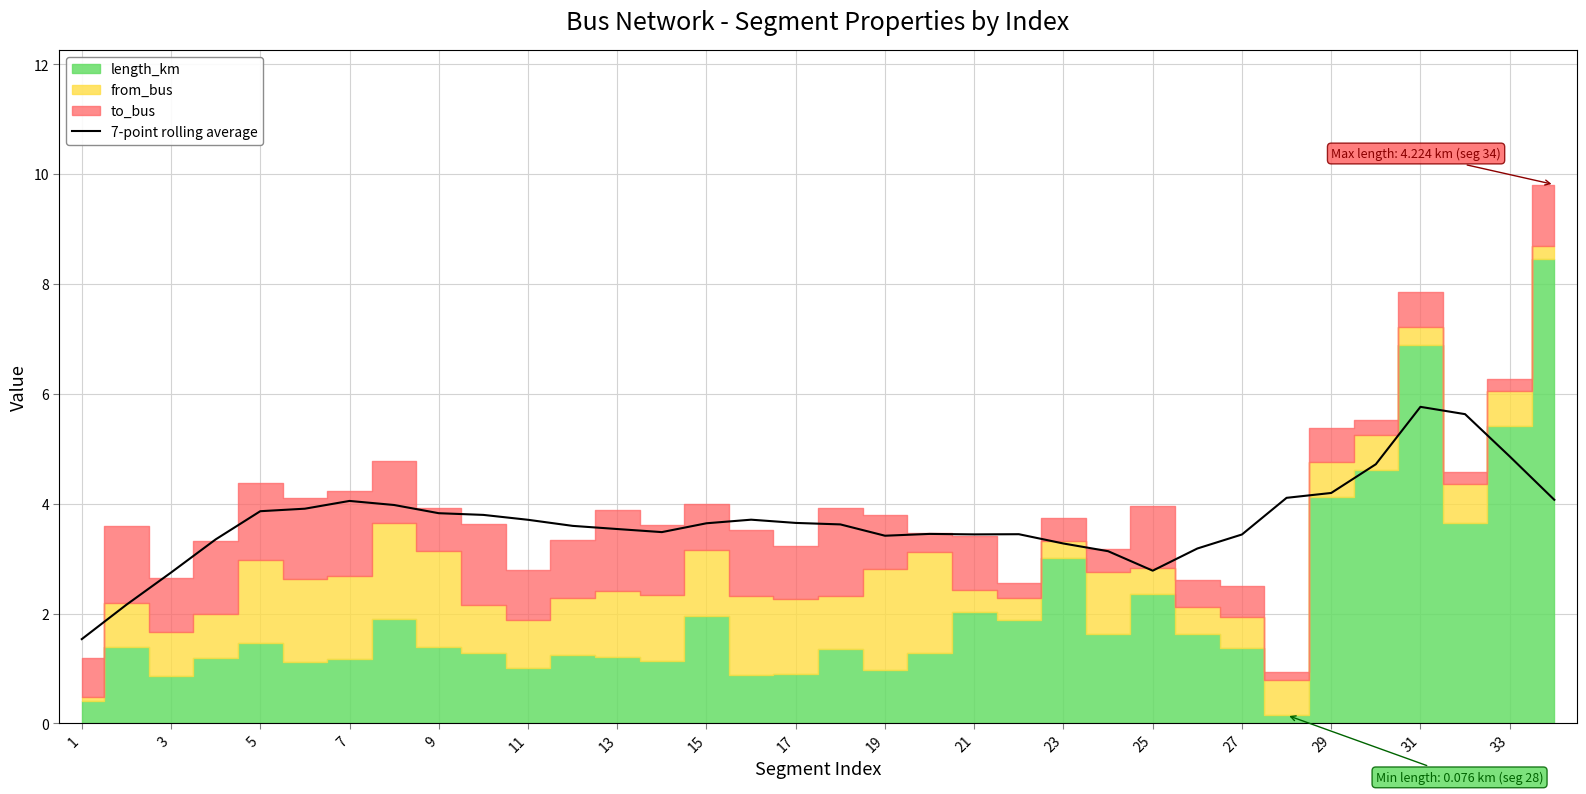

The value of 7-point rolling average at 1 is 1.5. True or false?

True